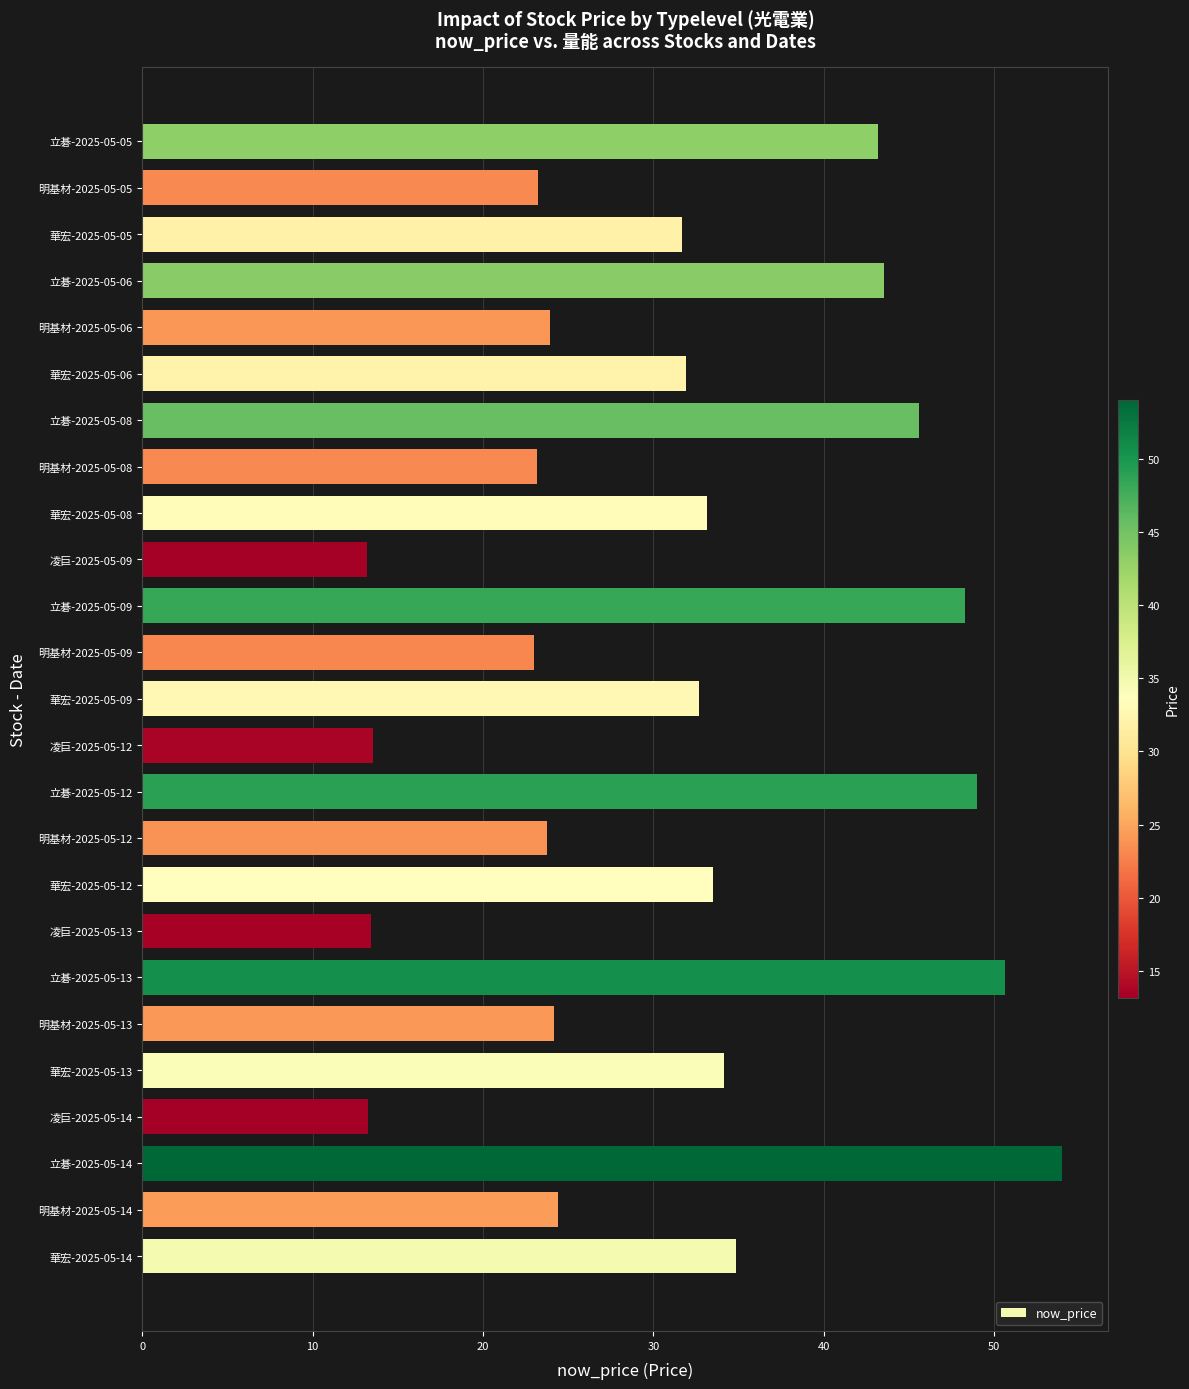

What is the average value?

31.4